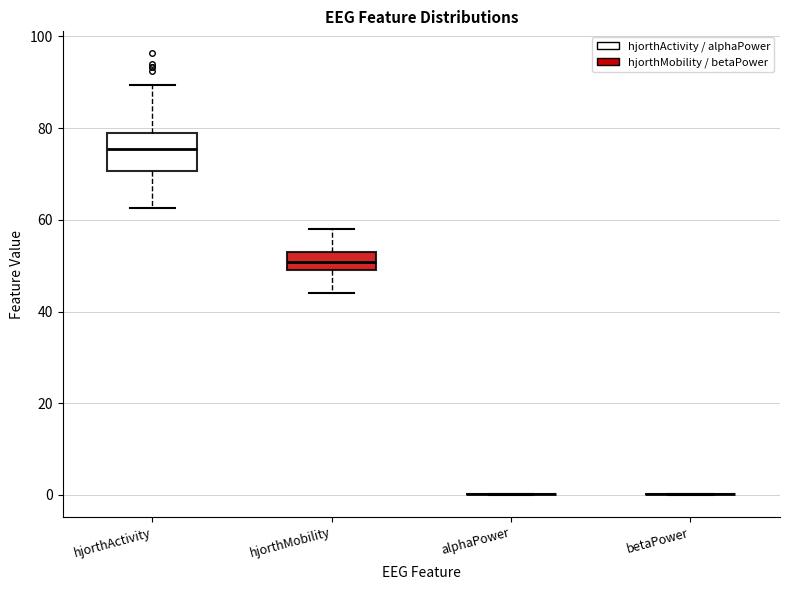

Reading left to right, transcribe this box plot: for each box, give where its median line is, the range the box spans, and where its two whiskers end, as read against the y-axis. The values are not printed on the chart, so give them approximately, as read against the axis.

hjorthActivity: median 76, box 70 to 78, whiskers 62 to 90
hjorthMobility: median 50 (inside the box), box 50 to 52, whiskers 44 to 58
alphaPower: box collapsed to a line at 0, whiskers 0 to 0
betaPower: box collapsed to a line at 0, whiskers 0 to 0